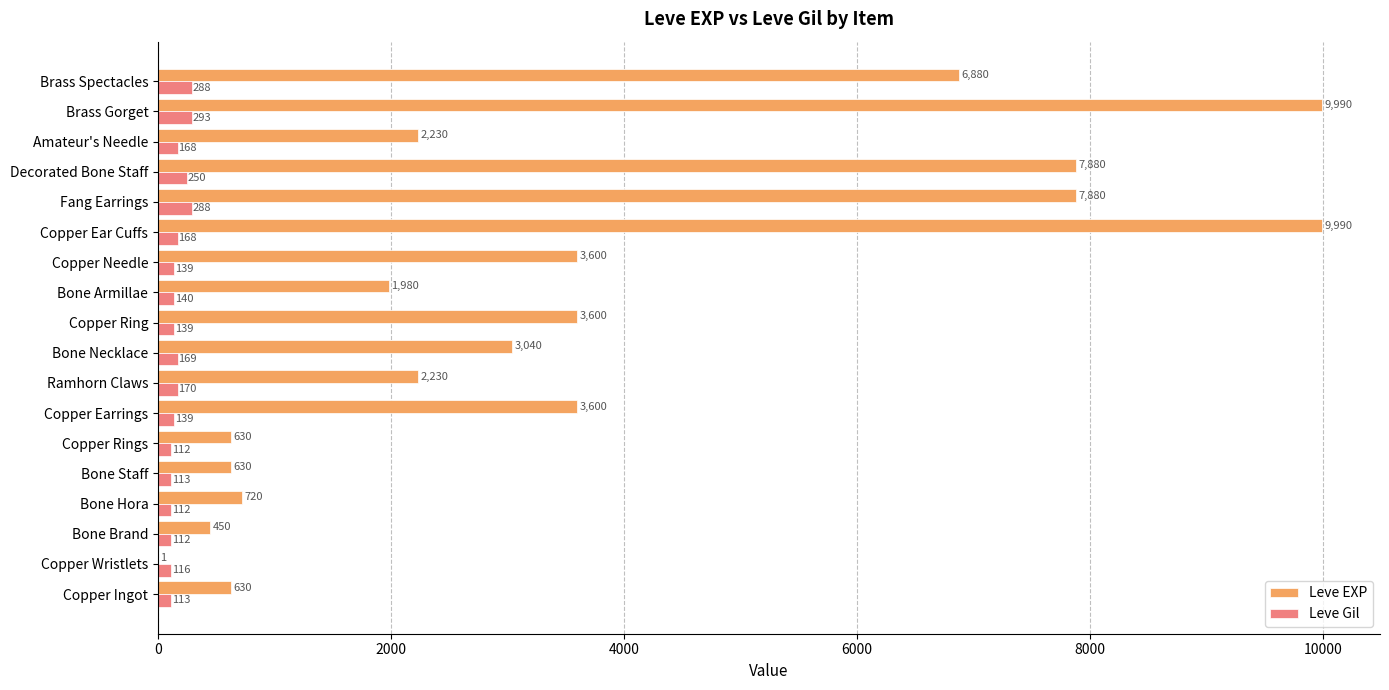

Count the number of data series in this chart.

2